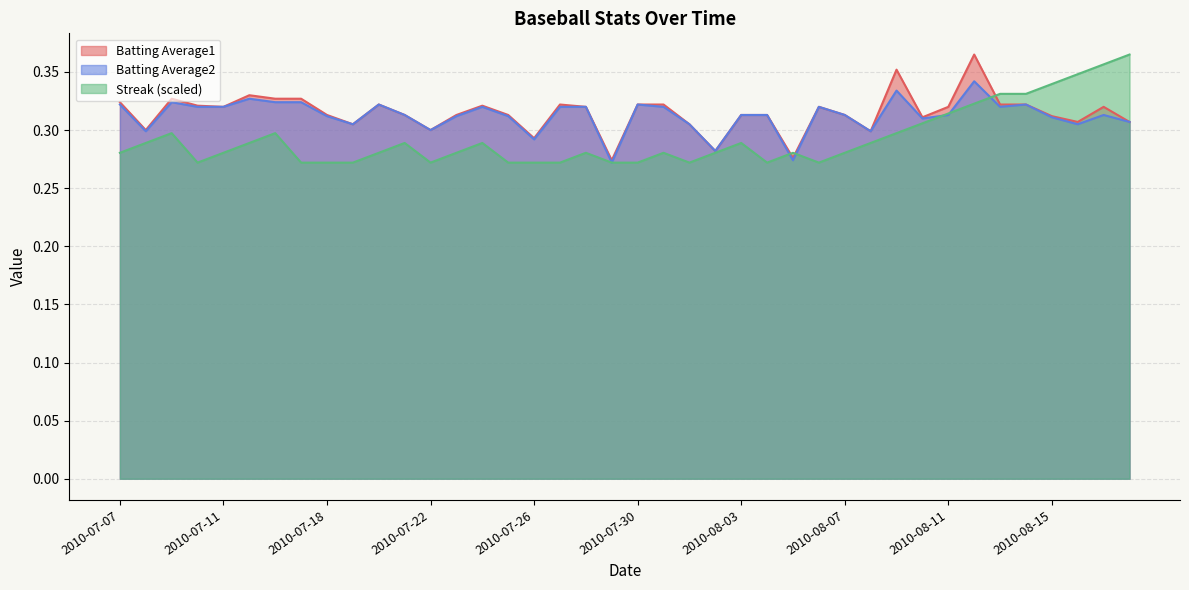

Rank the series by their maximum value, from lowest to highest.

Batting Average2, Batting Average1, Streak